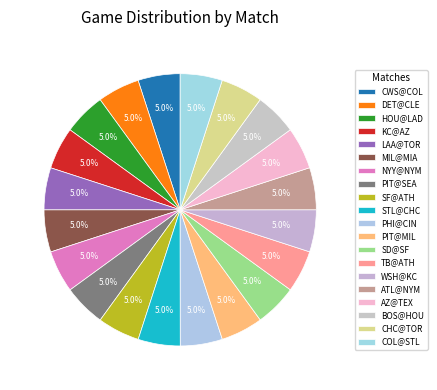

Which slice is the smallest?

AZ@TEX